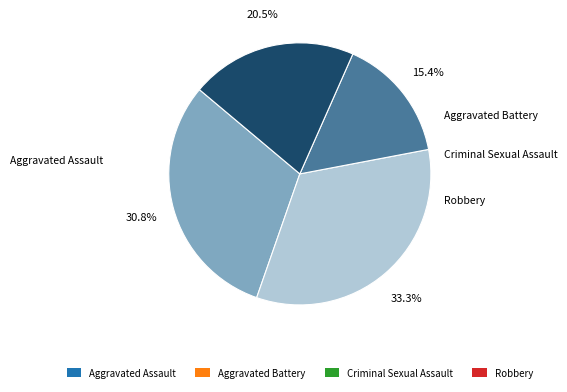

Is it true that Criminal Sexual Assault is 7% of the pie?

False